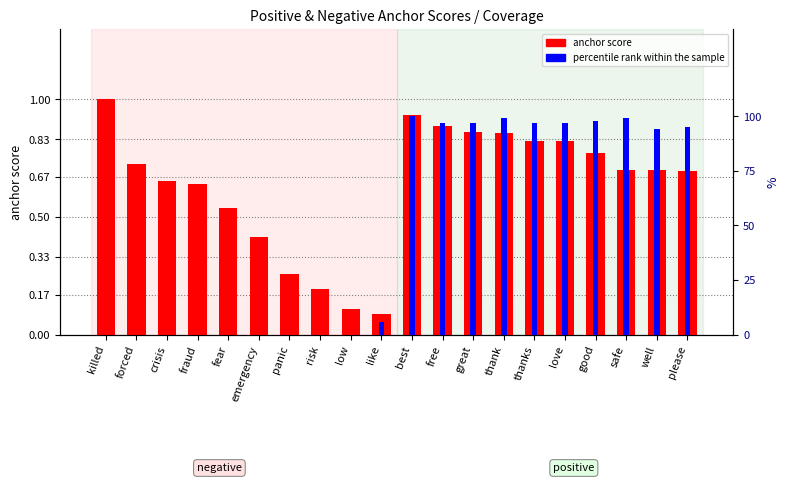

What is the total value across all series at well?

1.6